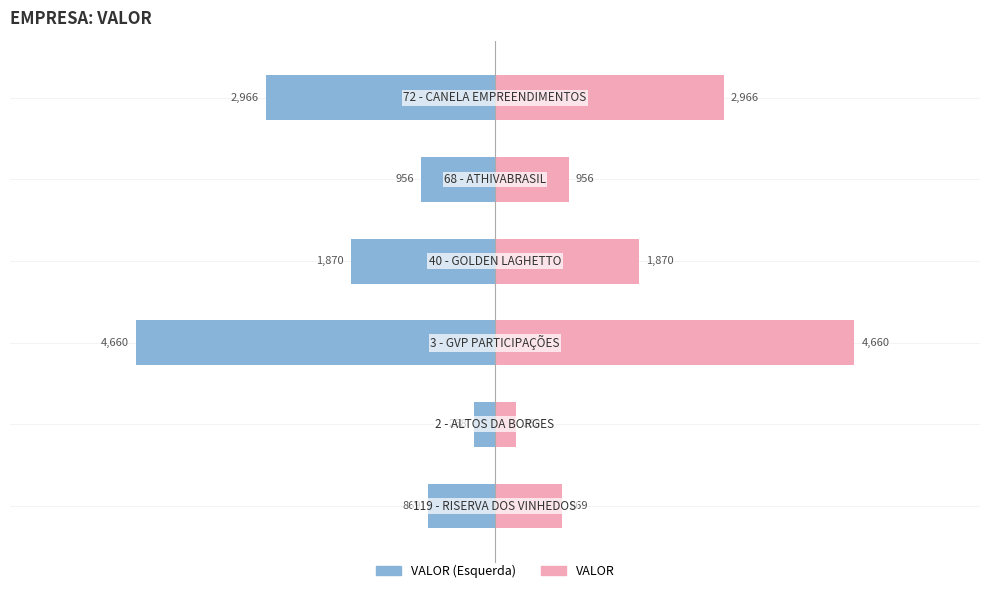

How many bars are there in total?

12